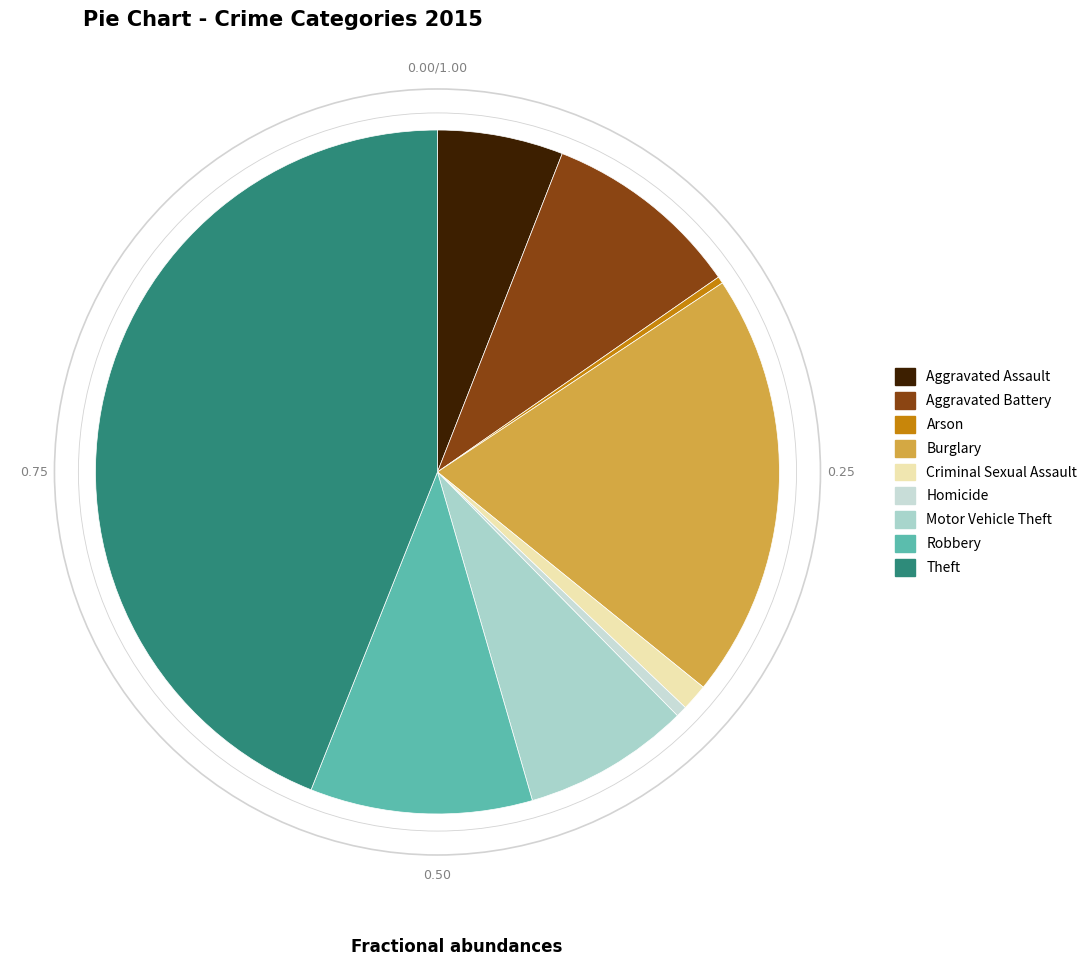

Is Motor Vehicle Theft the majority of the pie?

No